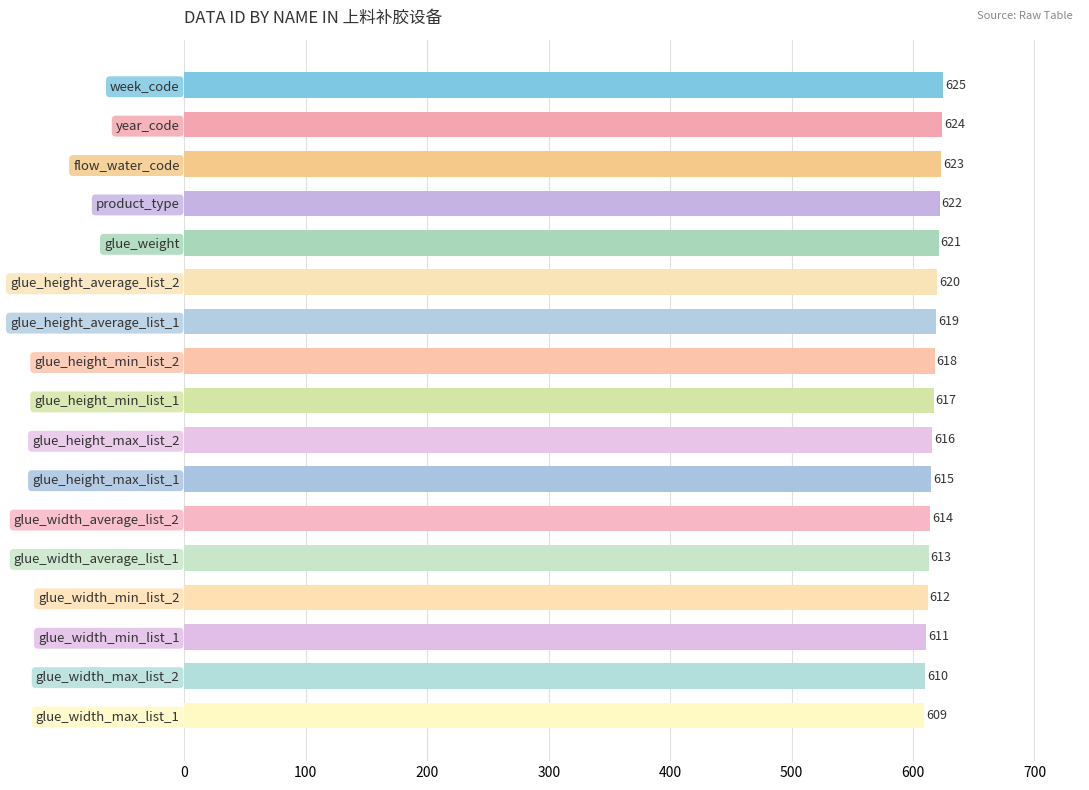

What is the label of the 11th bar from the top?

glue_height_max_list_1